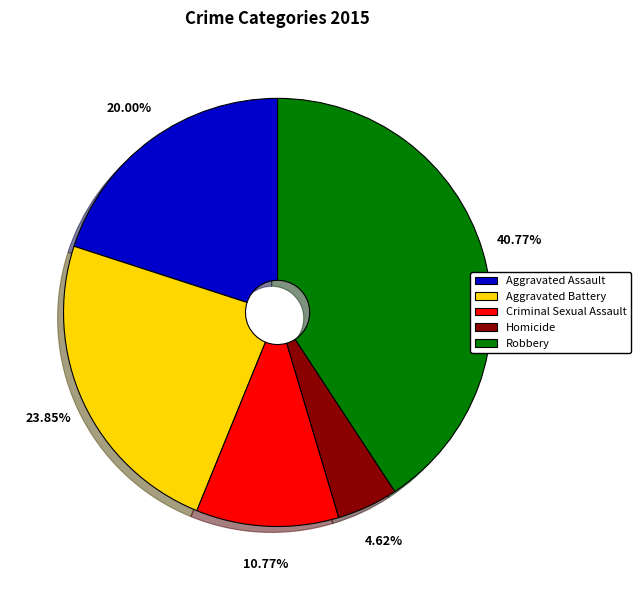

What percentage is the Criminal Sexual Assault slice, to the nearest percent?

11%